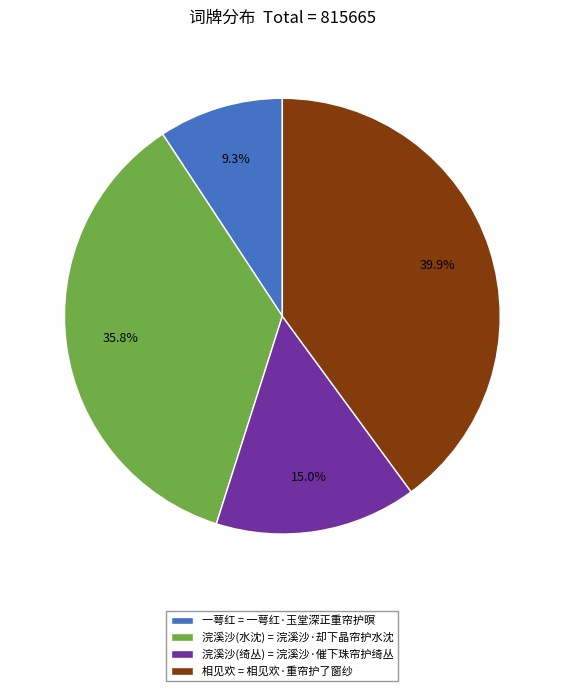

How much of the chart is everything except 浣溪沙(水沈) = 浣溪沙·却下晶帘护水沈?

64.2%